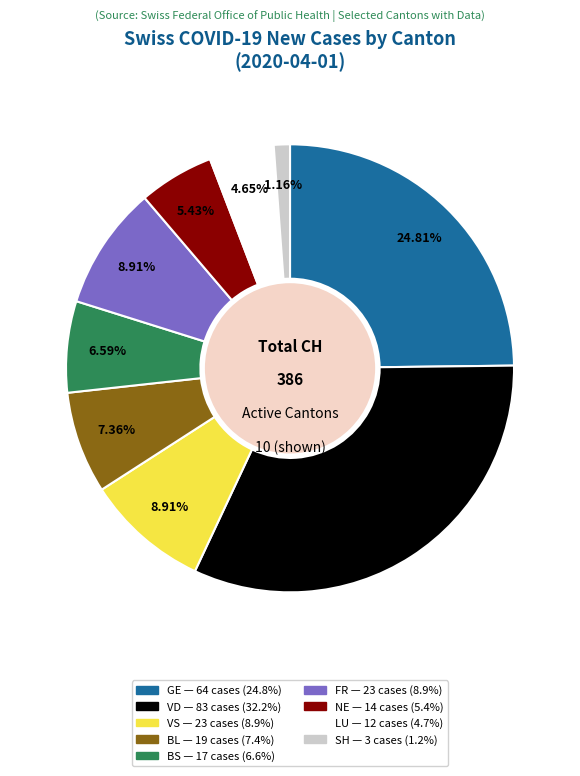

Is there a majority slice in this chart?

No